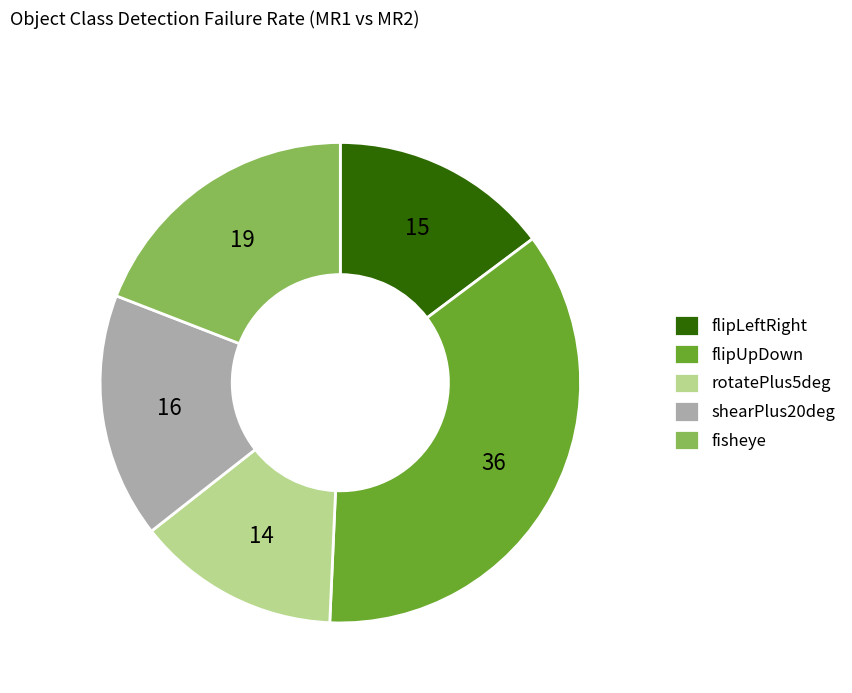

Approximately how many times larger is the value at shearPlus20deg compared to flipUpDown?

0.5